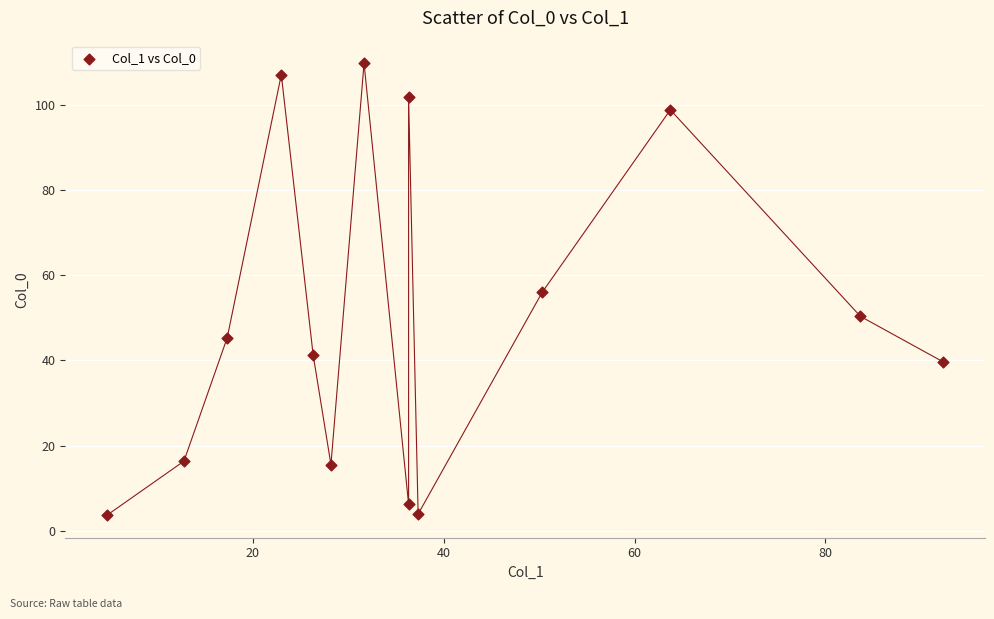

What is the range of X values (max minus min)?

87.6